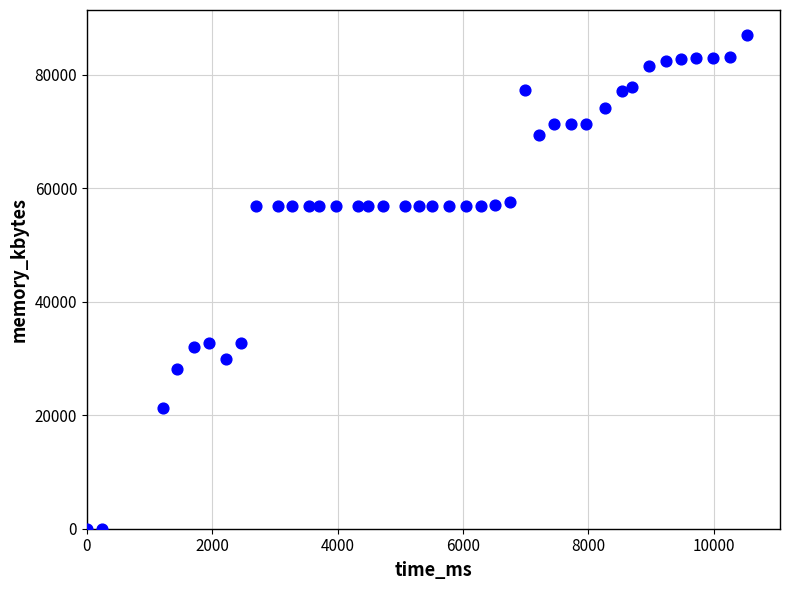

What is the range of X values (max minus min)?

10530